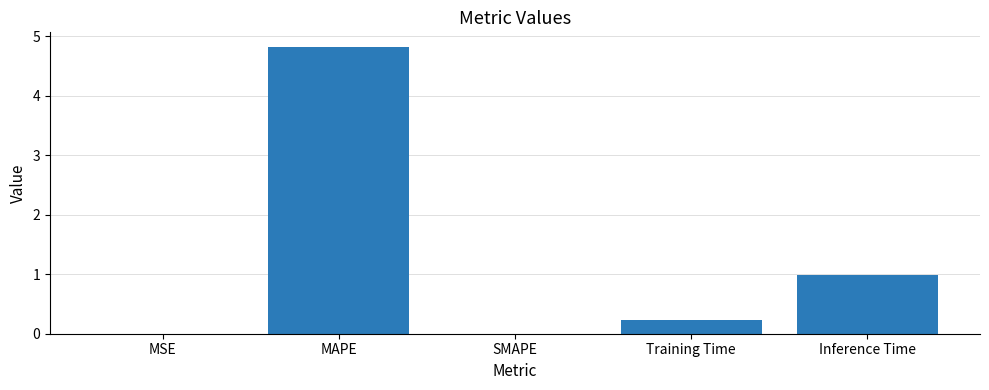

Between Inference Time and MSE, which is larger?

Inference Time